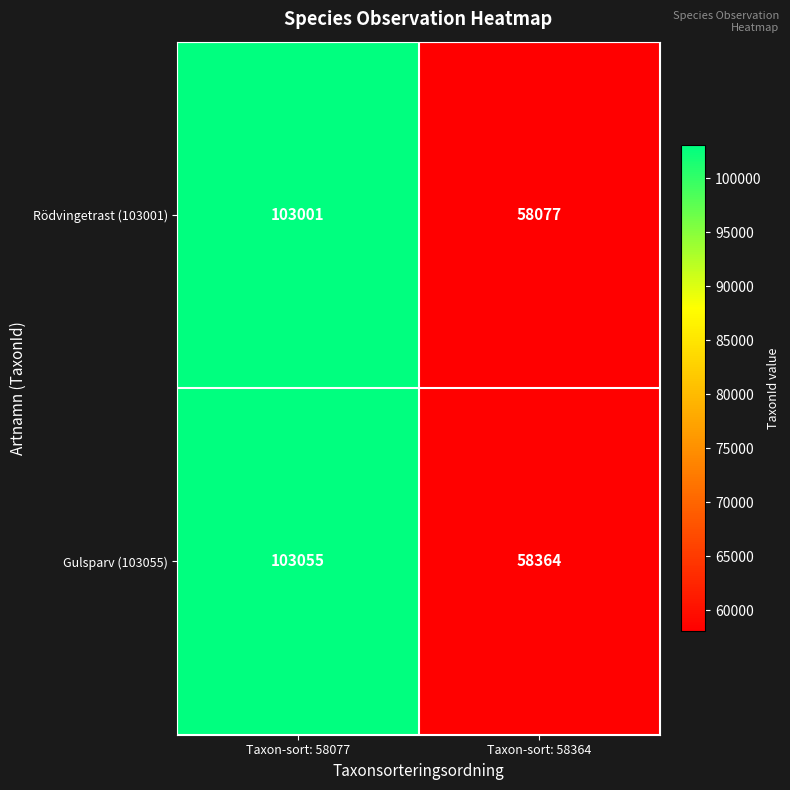

Which category has the highest value across all series?

Taxon-sort: 58077